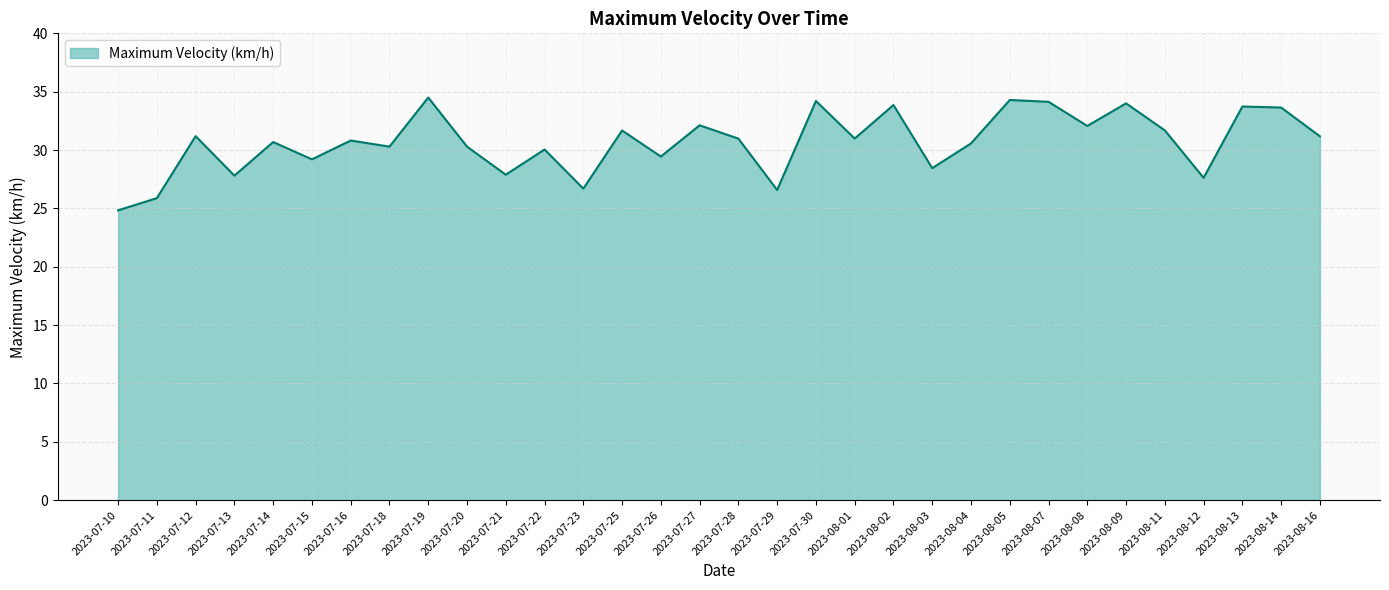

What is the change in value from 2023-08-02 to 2023-08-05?

+0.4